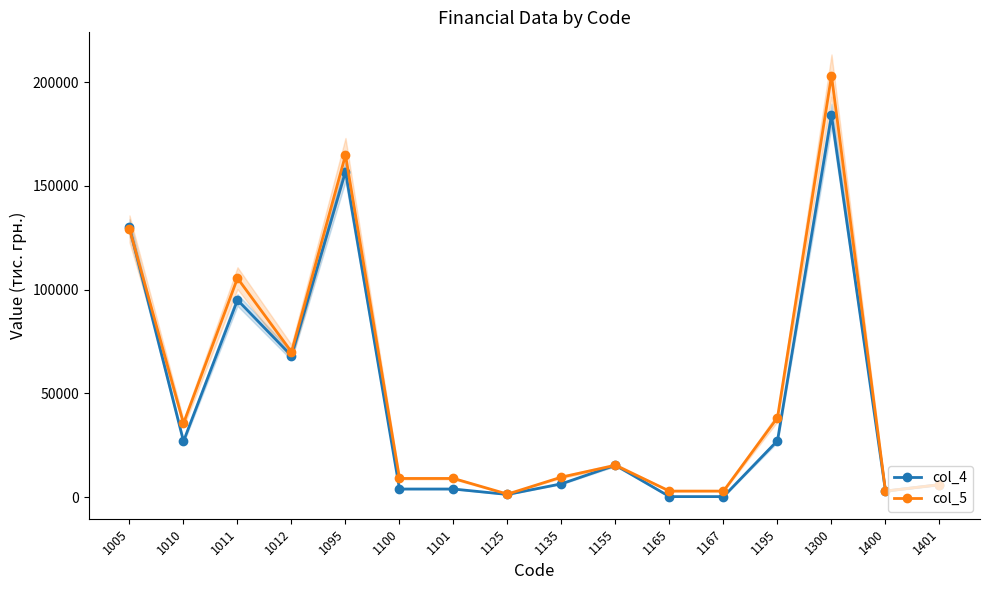

Which series has the largest range (max minus min)?

col_5